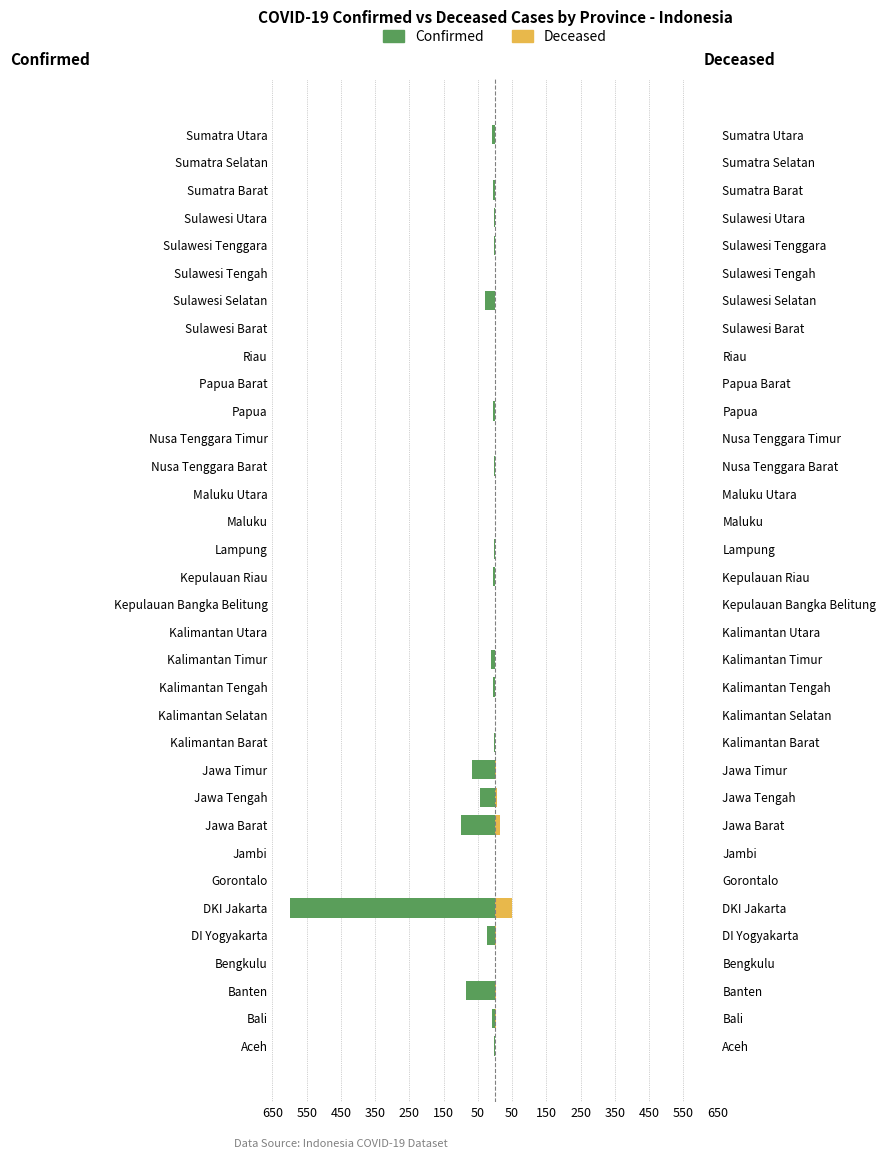

Between Jambi and Kalimantan Timur, which series saw the biggest shift?

Confirmed